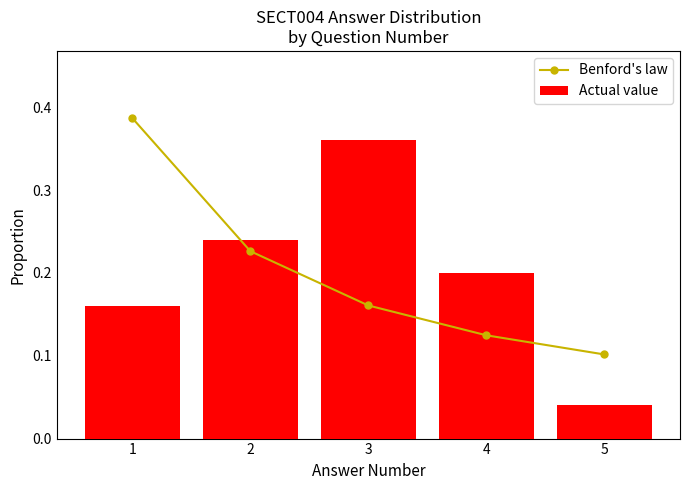

Is it true that Actual value equals 0.2 at 2?

True